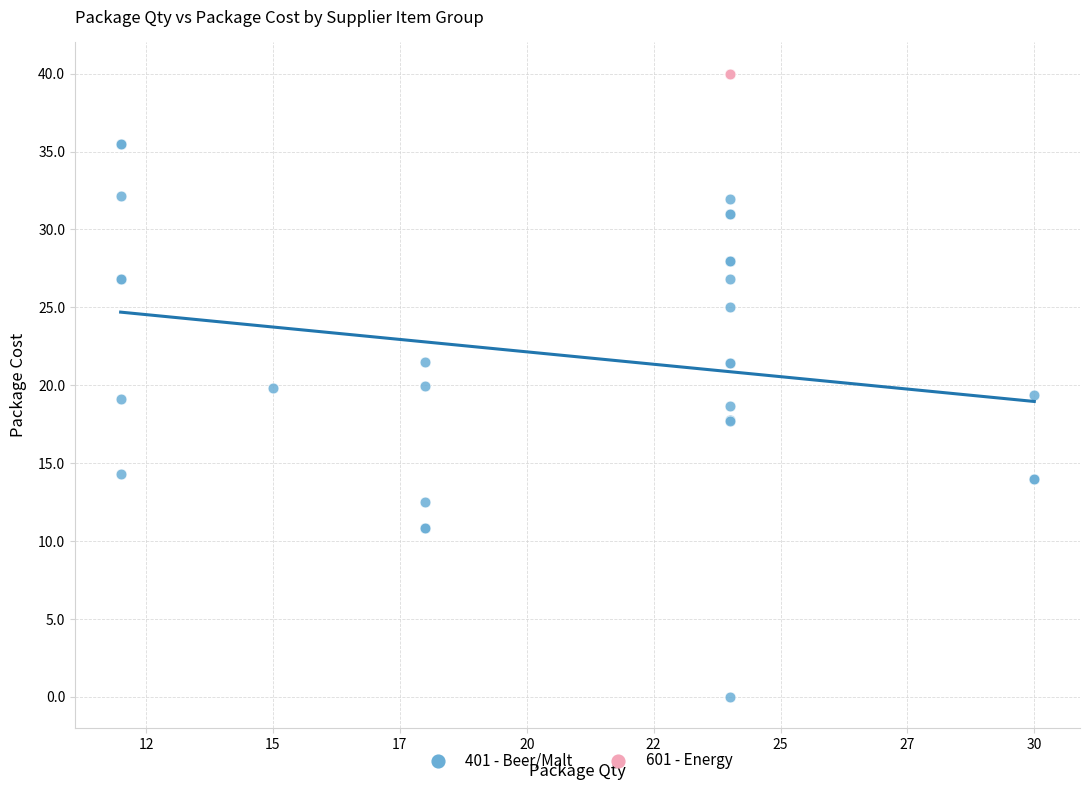

Which series contains the highest Y value?

601 - Energy